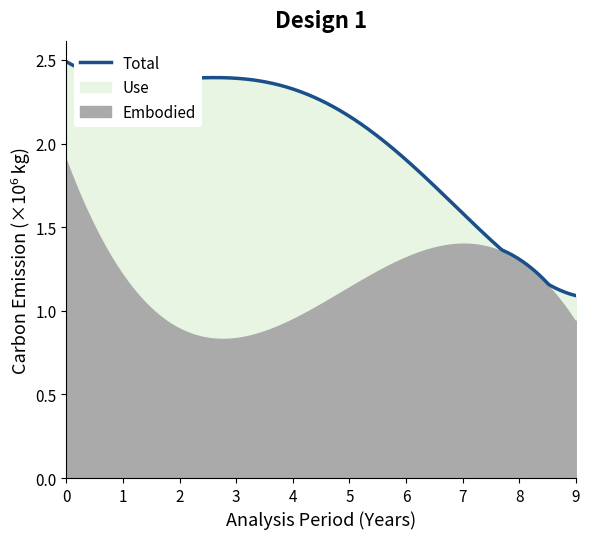

What are all the series names shown in the legend?

Embodied, Use, Total